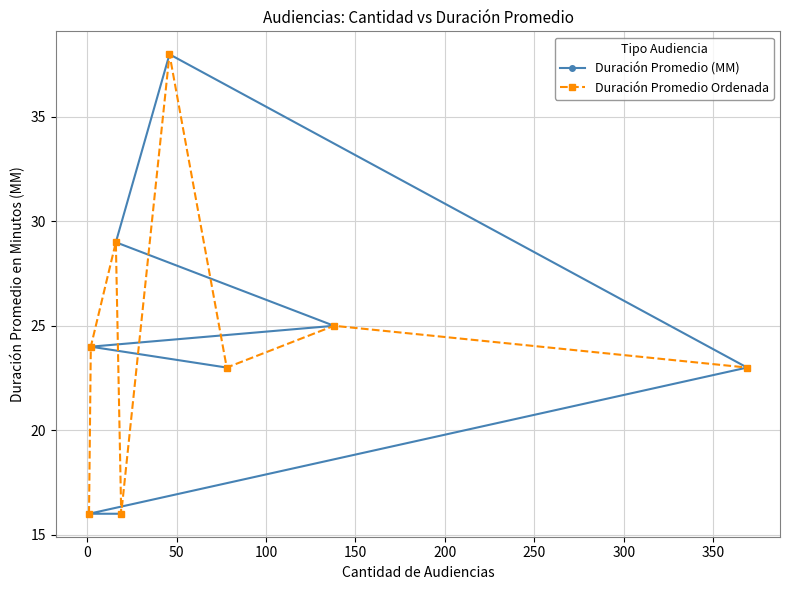

In Duración Promedio Ordenada, how many points are lower than both neighbors (excluding endpoints)?

2